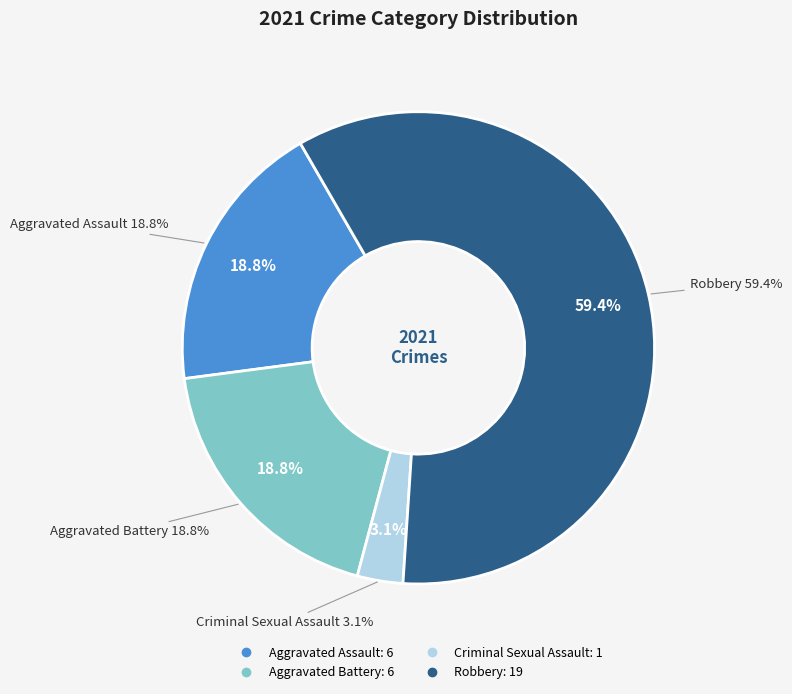

Rank the categories by value from highest to lowest.

Robbery, Aggravated Assault, Aggravated Battery, Criminal Sexual Assault